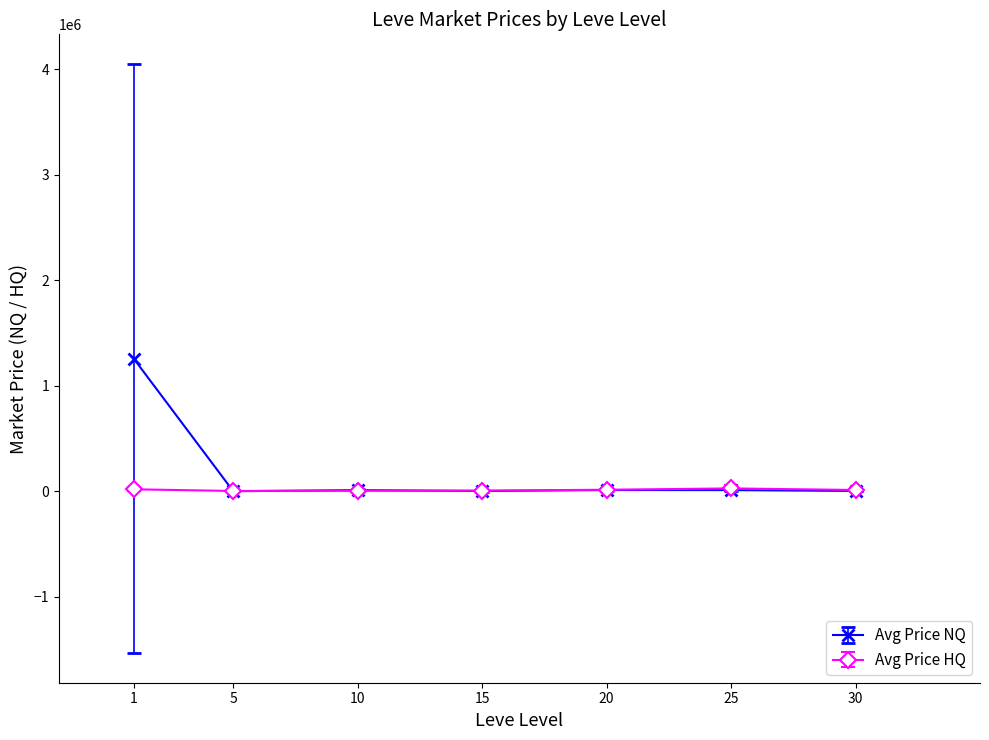

Does the chart have visible grid lines?

No